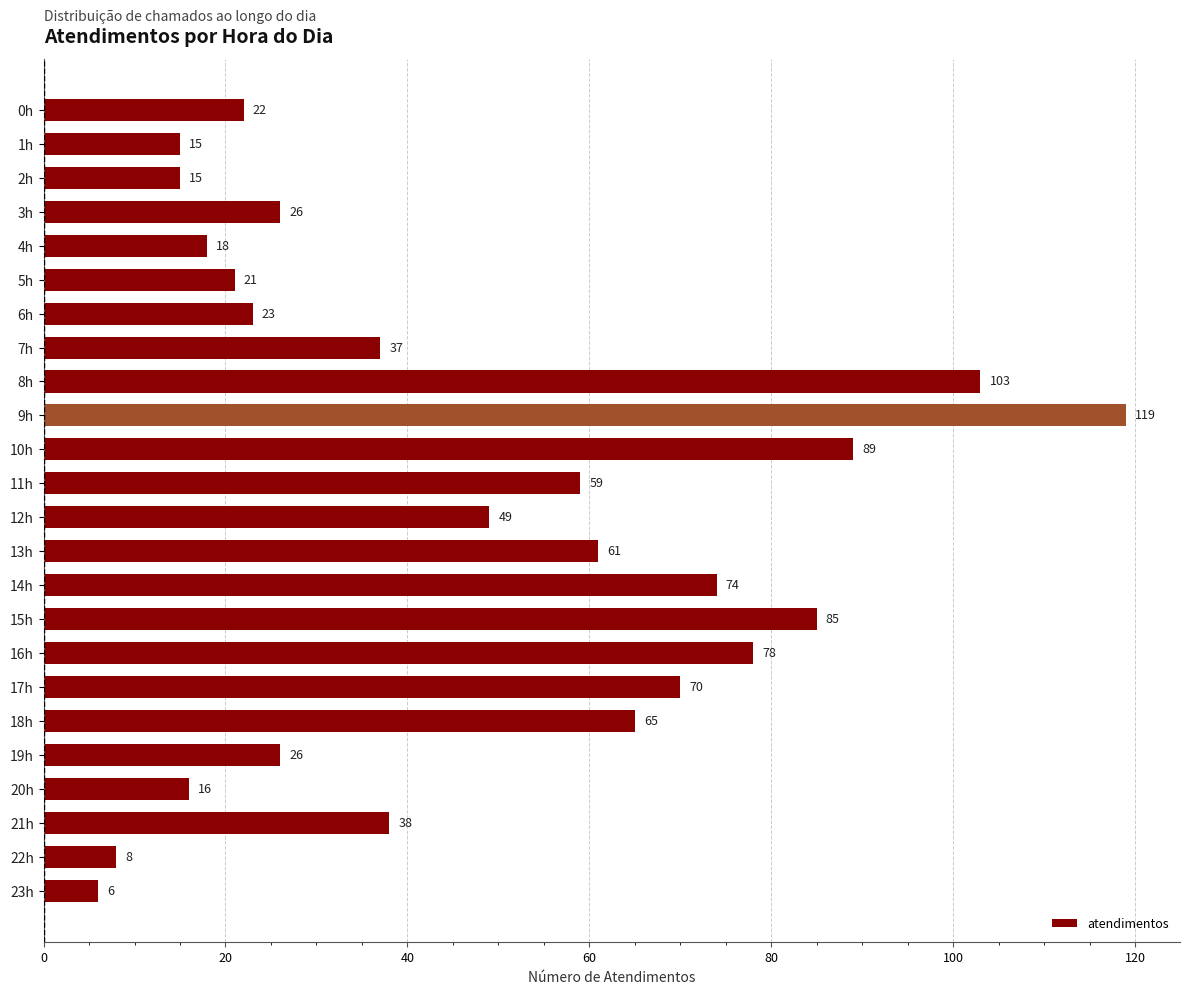

The value at 22h is 12. True or false?

False